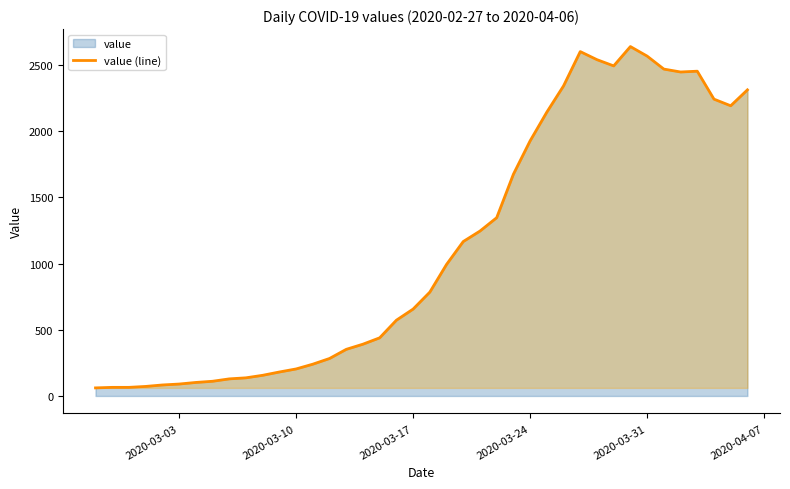

How many interior local peaks (higher than both neighbors) does the data have?

3